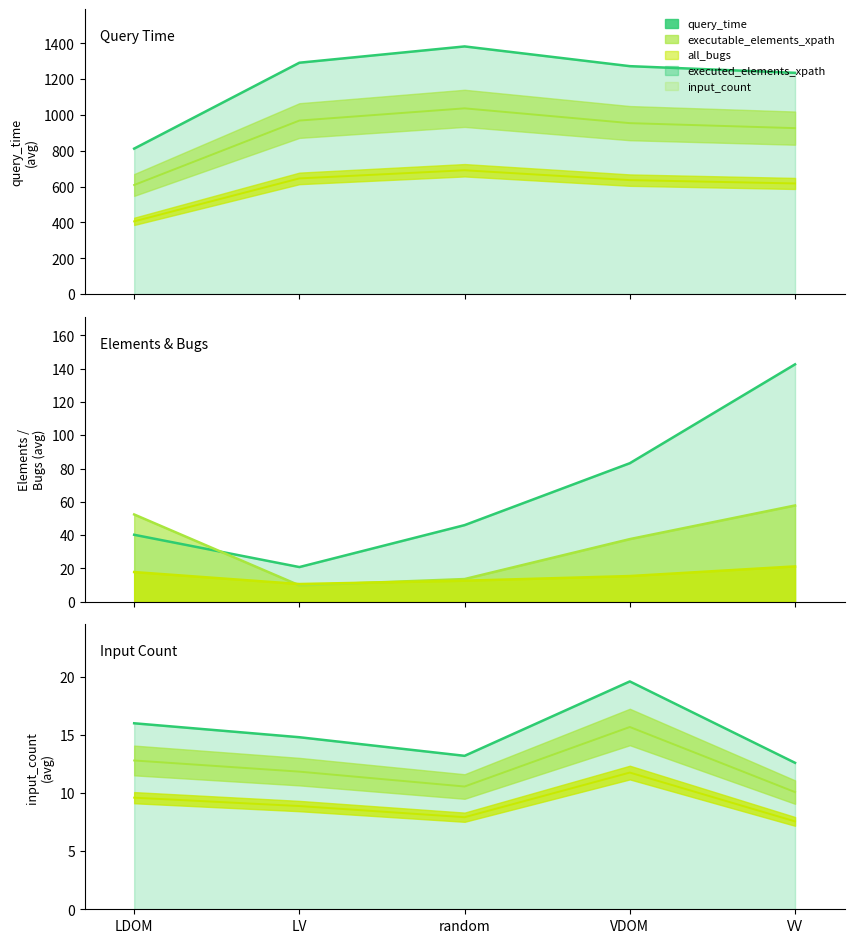

How many series are shown in this chart?

5